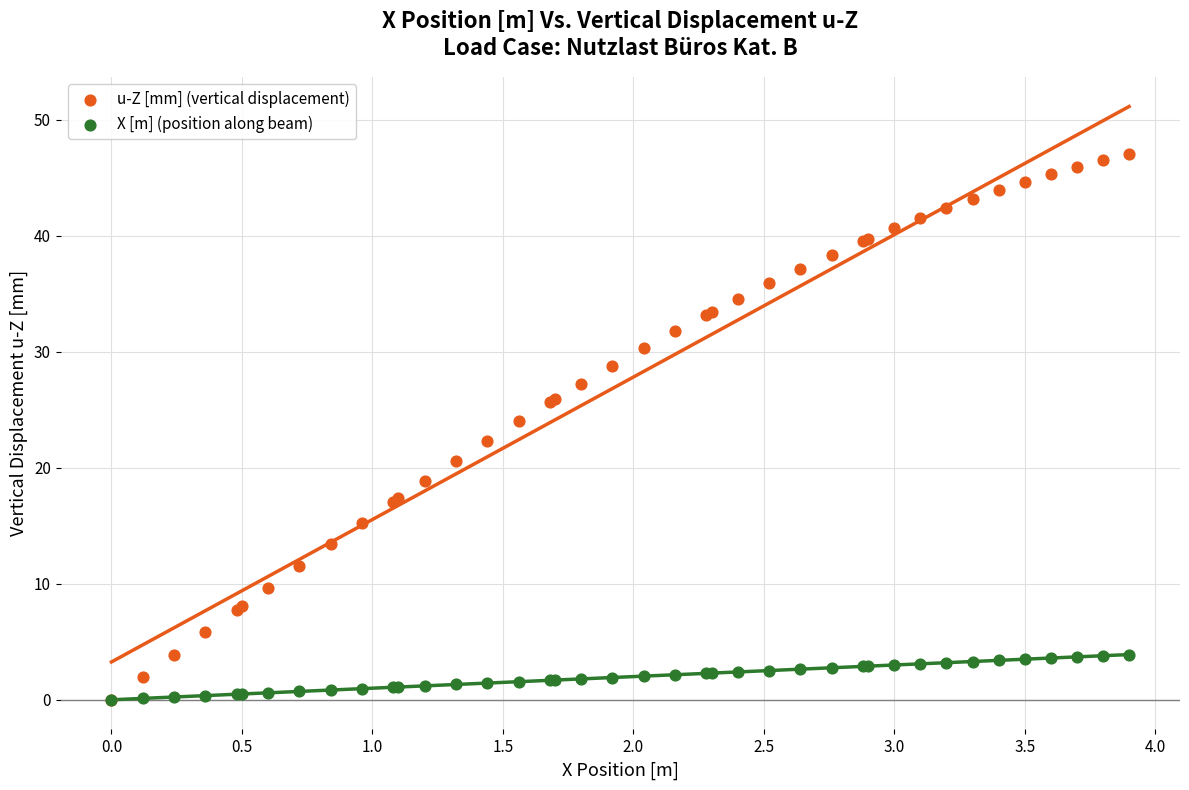

Which series has the largest Y range (max minus min)?

u-Z [mm] (vertical displacement)